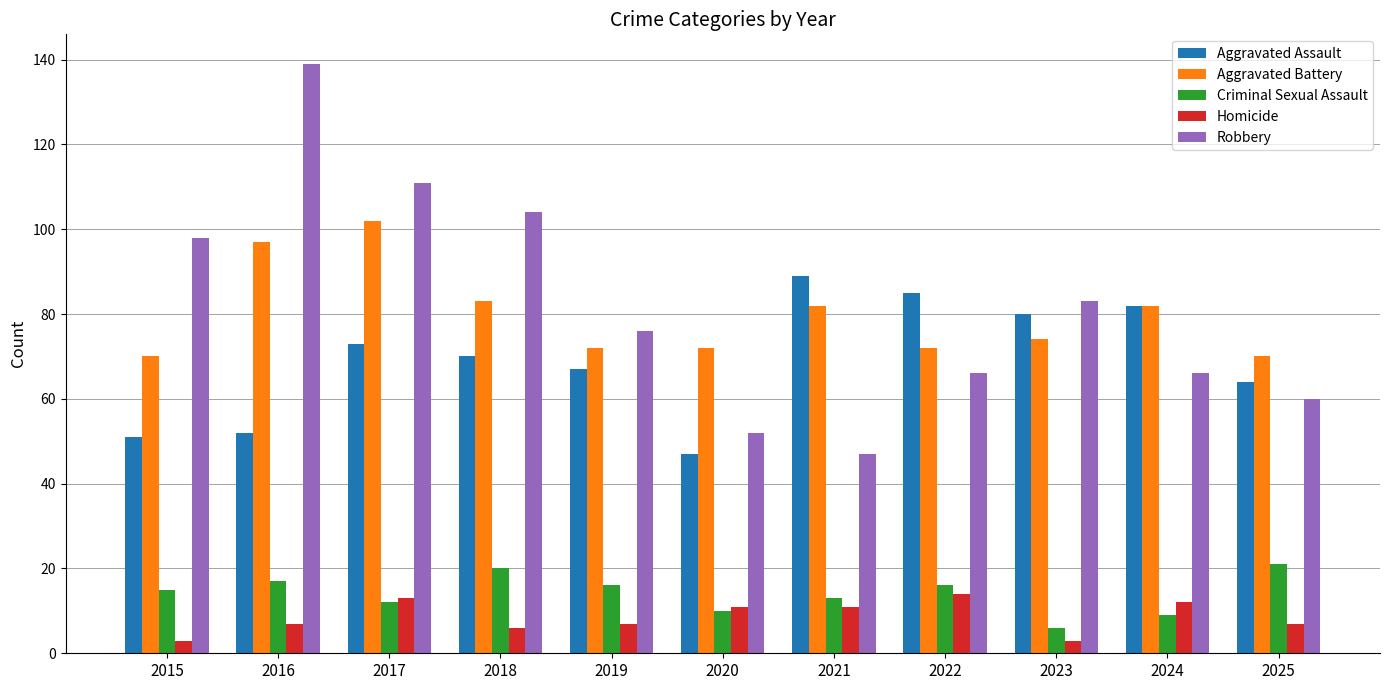

What is the difference between the Aggravated Assault values at 2015 and 2018?

19